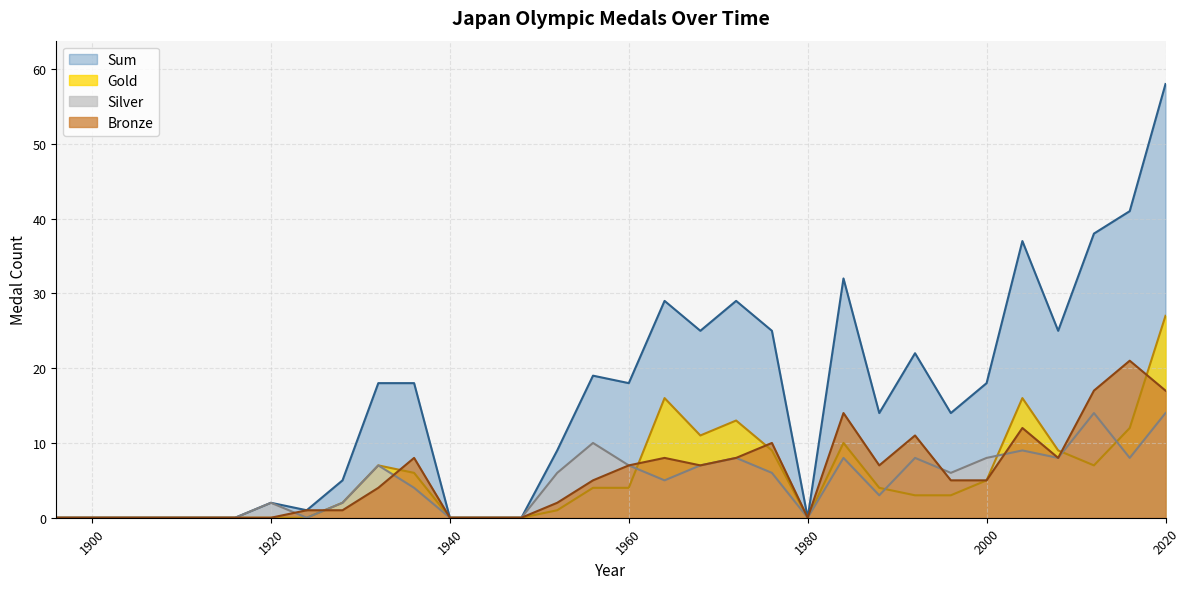

How many series are shown in this chart?

4